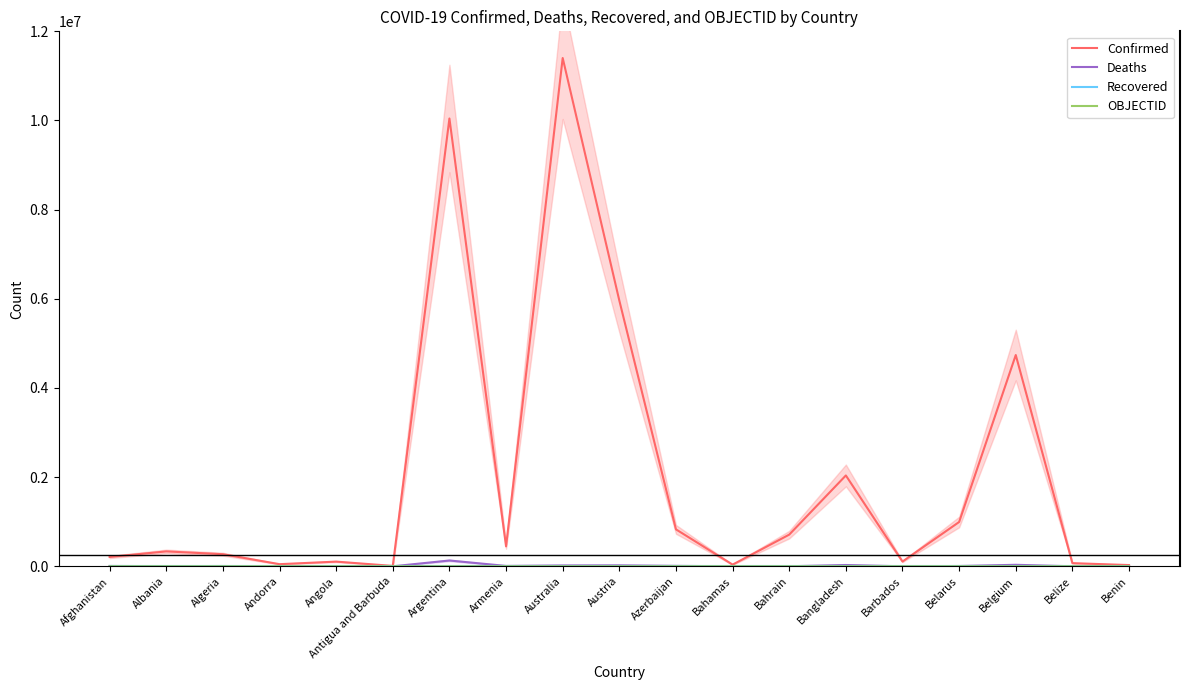

Is this an area chart (filled region under the line)?

No